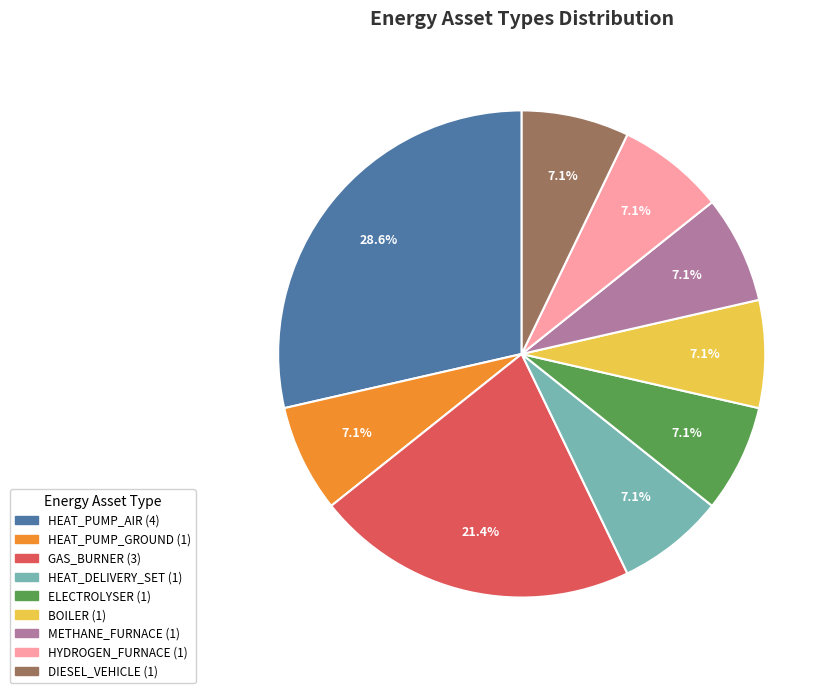

Does any single category account for the majority?

No